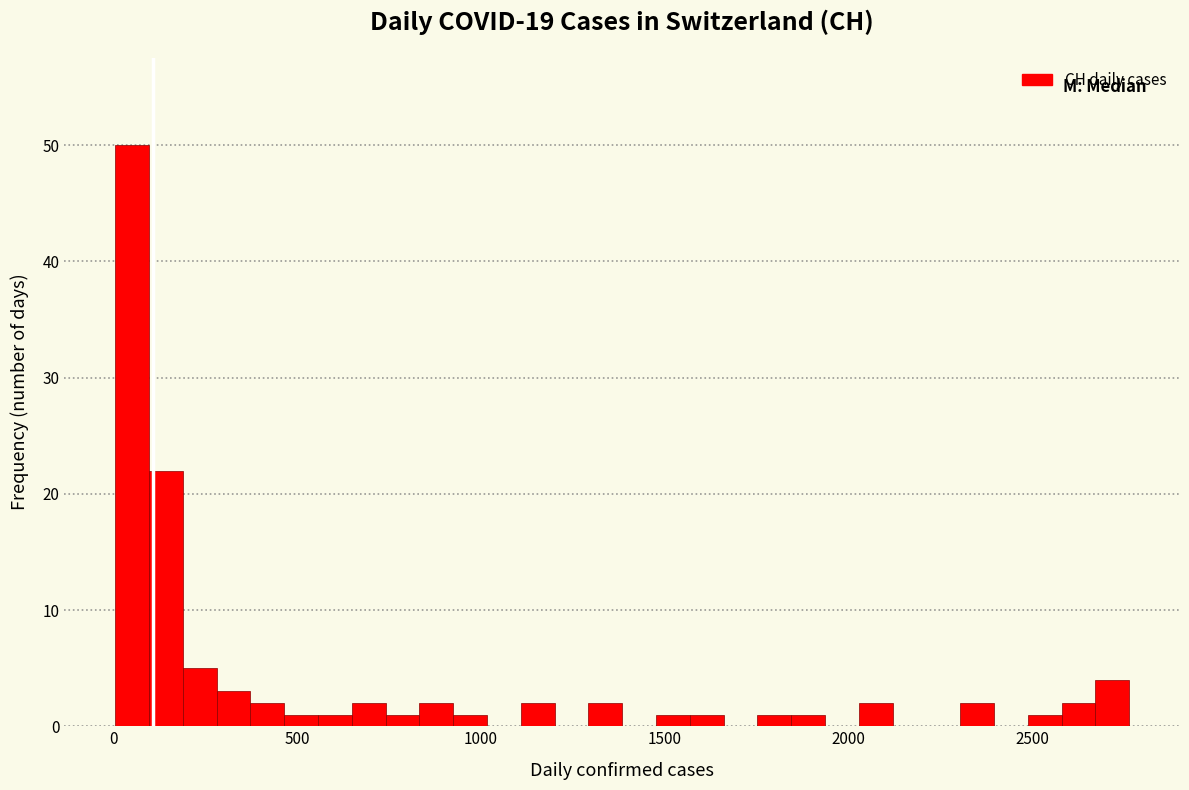

Around what value on the x-axis is the tallest bar? Give the approximate position of its centre, as read against the axis.

50